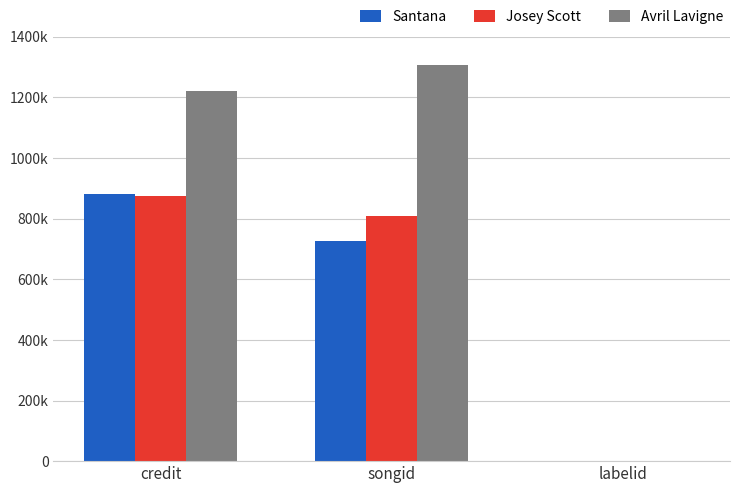

Which category has the highest value across all series?

songid